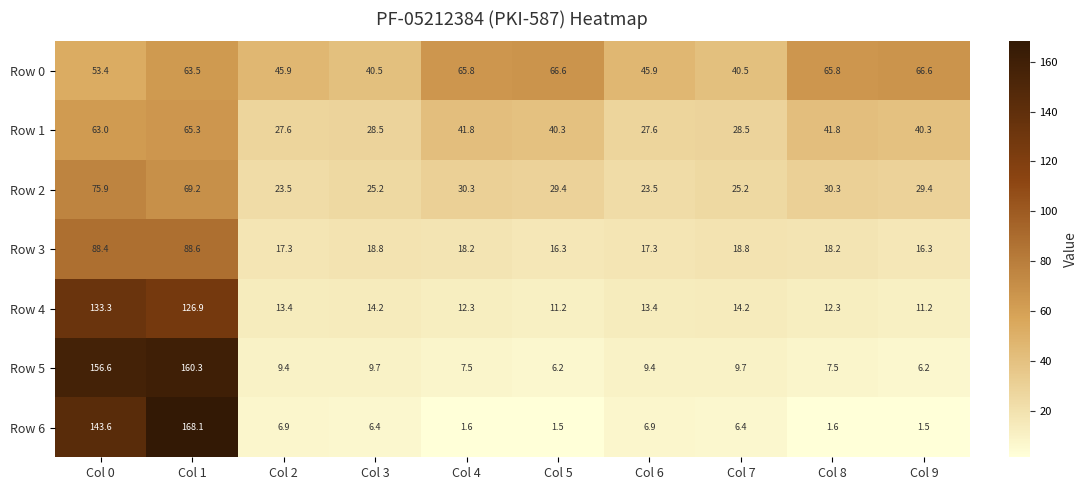

Where is Row 6 nearest to the value 84?

Col 0